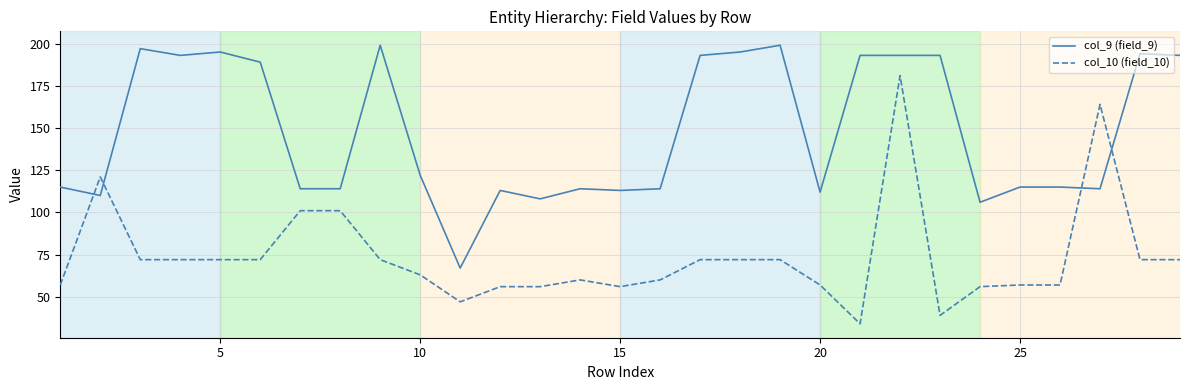

How many times do col_9 (field_9) and col_10 (field_10) cross each other?

4